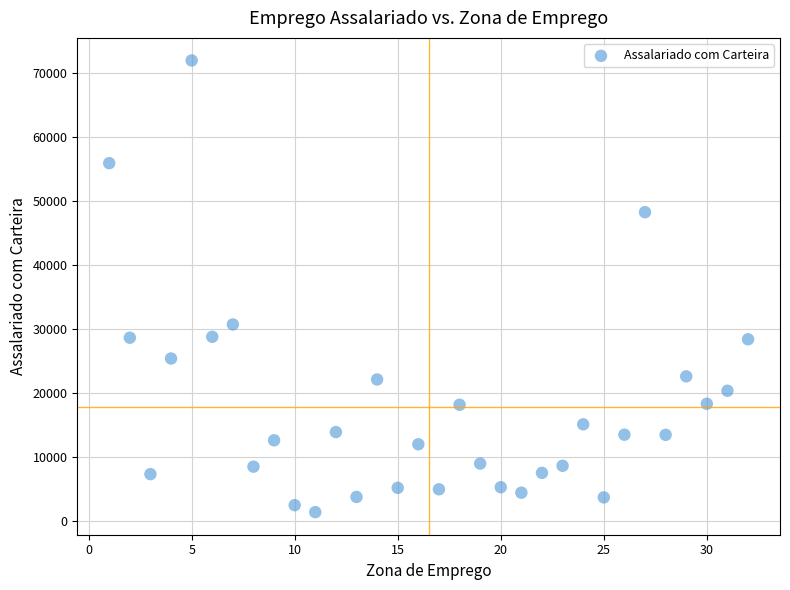

What Y value in the scatter plot is closest to 36639?

30675.4